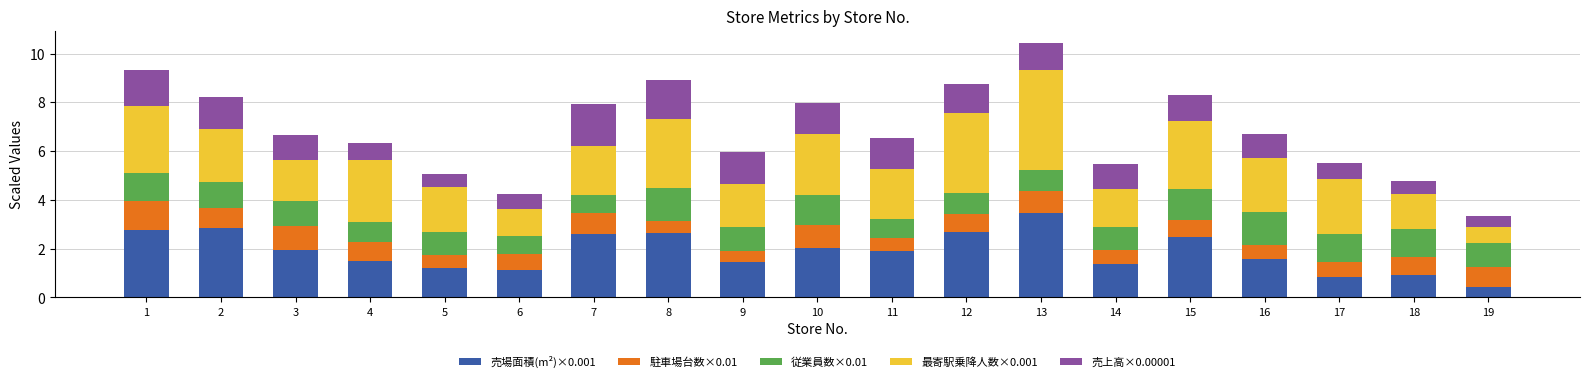

At which label does 売場面積(m²)×0.001 reach its minimum?

19